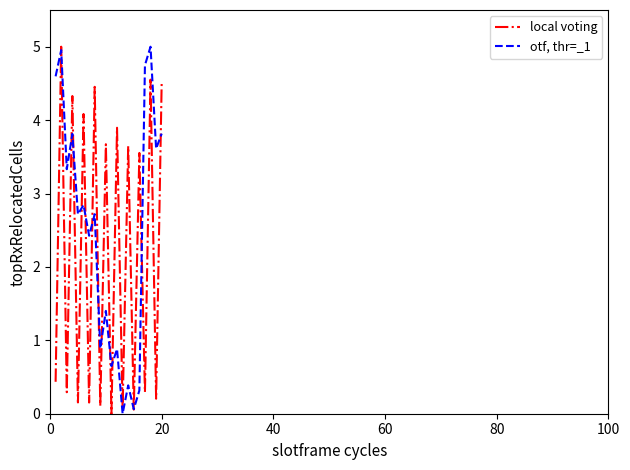

Rank the series by their average value, from highest to lowest.

otf, thr=_1, local voting